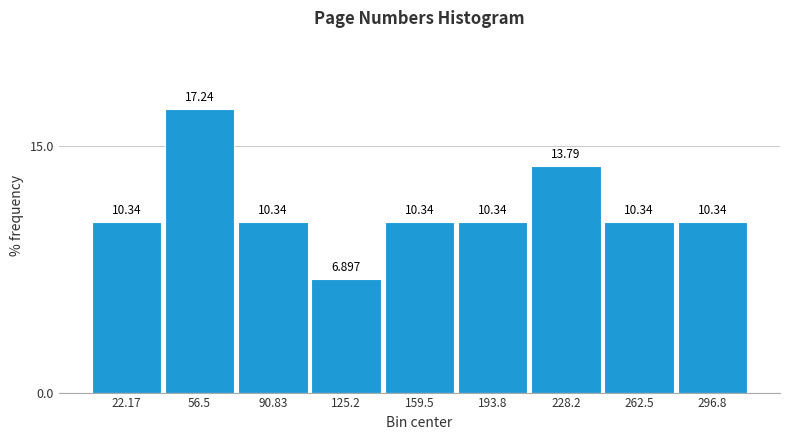

Reading left to right, transcribe this chart: for each bar, give the range it covers on the x-axis and its height. The bar edges are not printed on the chart, so give them approximately, as read against the axis.

5 to 40: 10.345
40 to 75: 17.241
75 to 110: 10.345
110 to 140: 6.897
140 to 175: 10.345
175 to 210: 10.345
210 to 245: 13.793
245 to 280: 10.345
280 to 315: 10.345